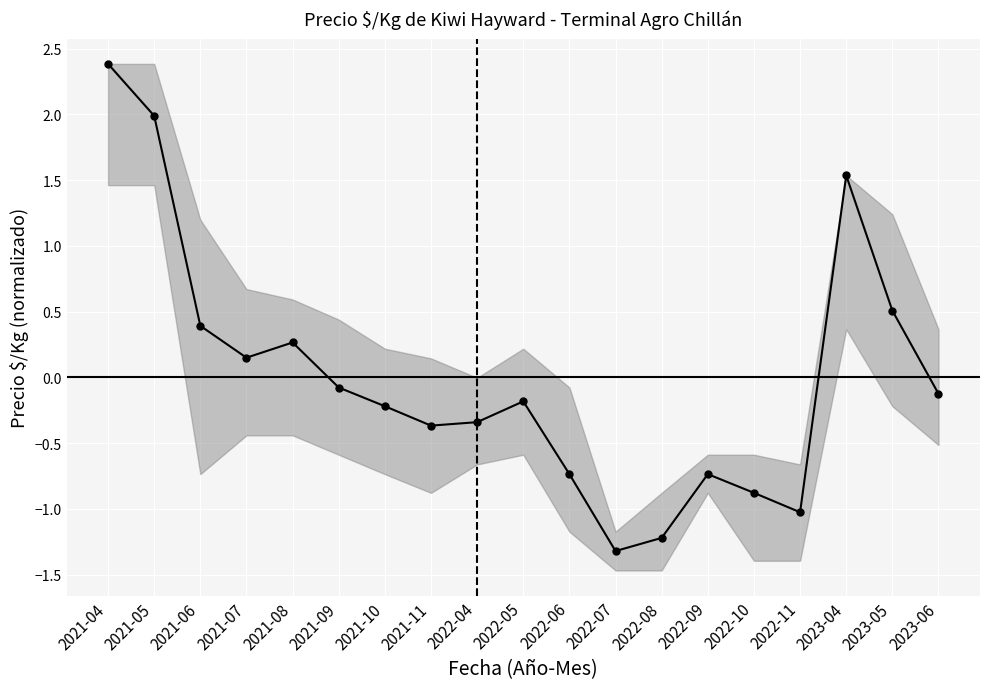

What is the minimum value shown in the chart?

-1.3